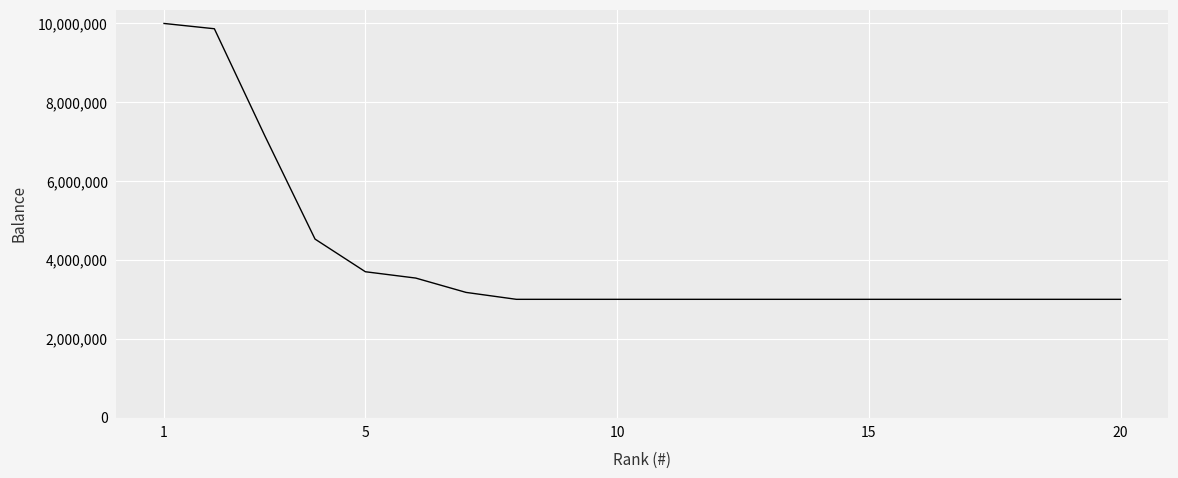

What is the difference between the maximum and minimum values?

7000000.0